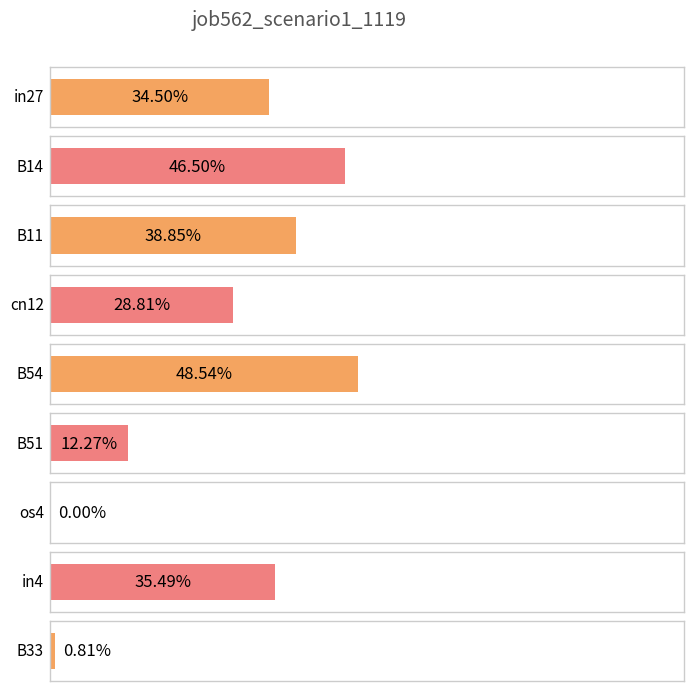

Reading right to left, extract all data points from this chart.

0.0	0.4	0.0	0.1	0.5	0.3	0.4	0.5	0.3